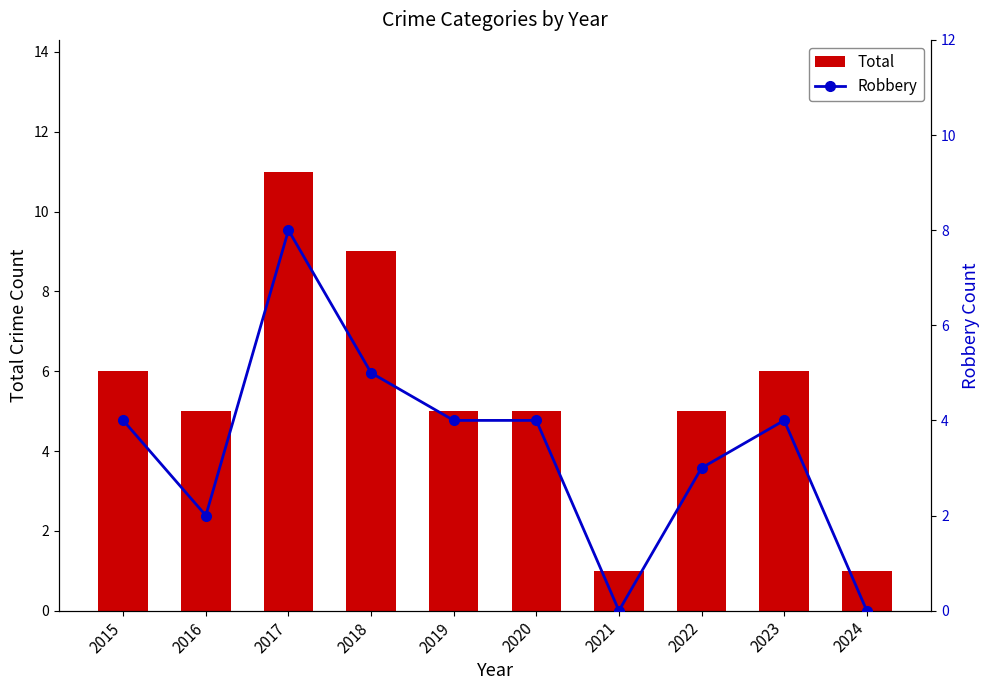

How many values in the Total series are below 5?

2